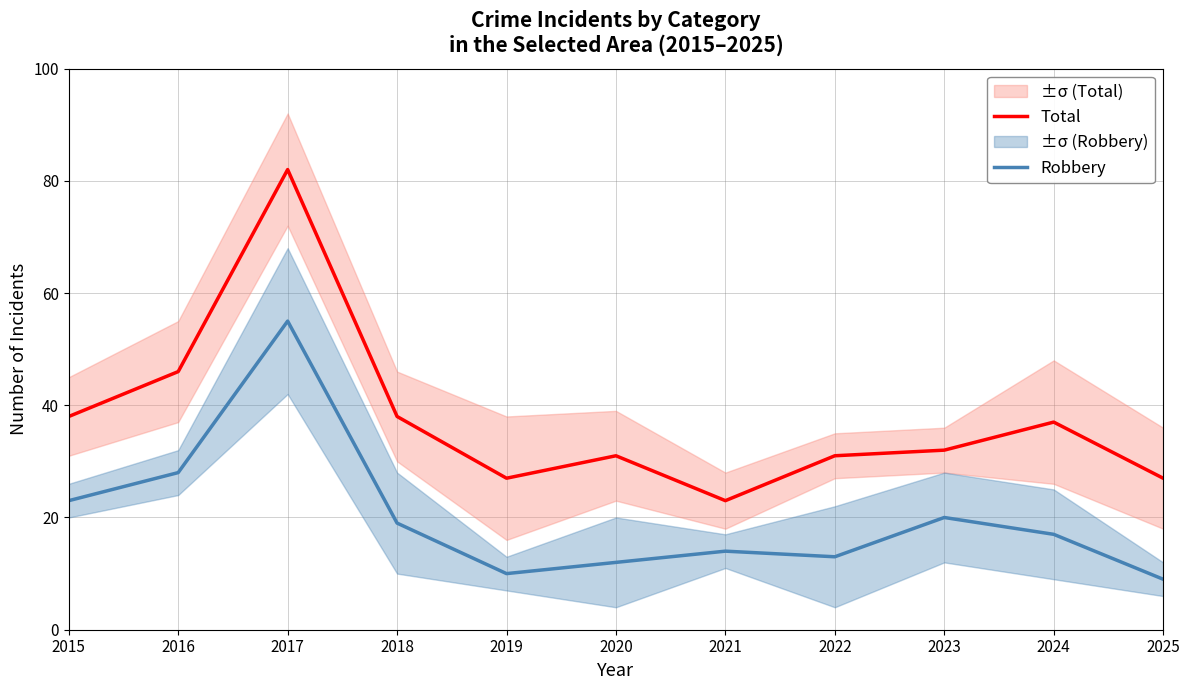

The value of Total at 2021 is 41. True or false?

False